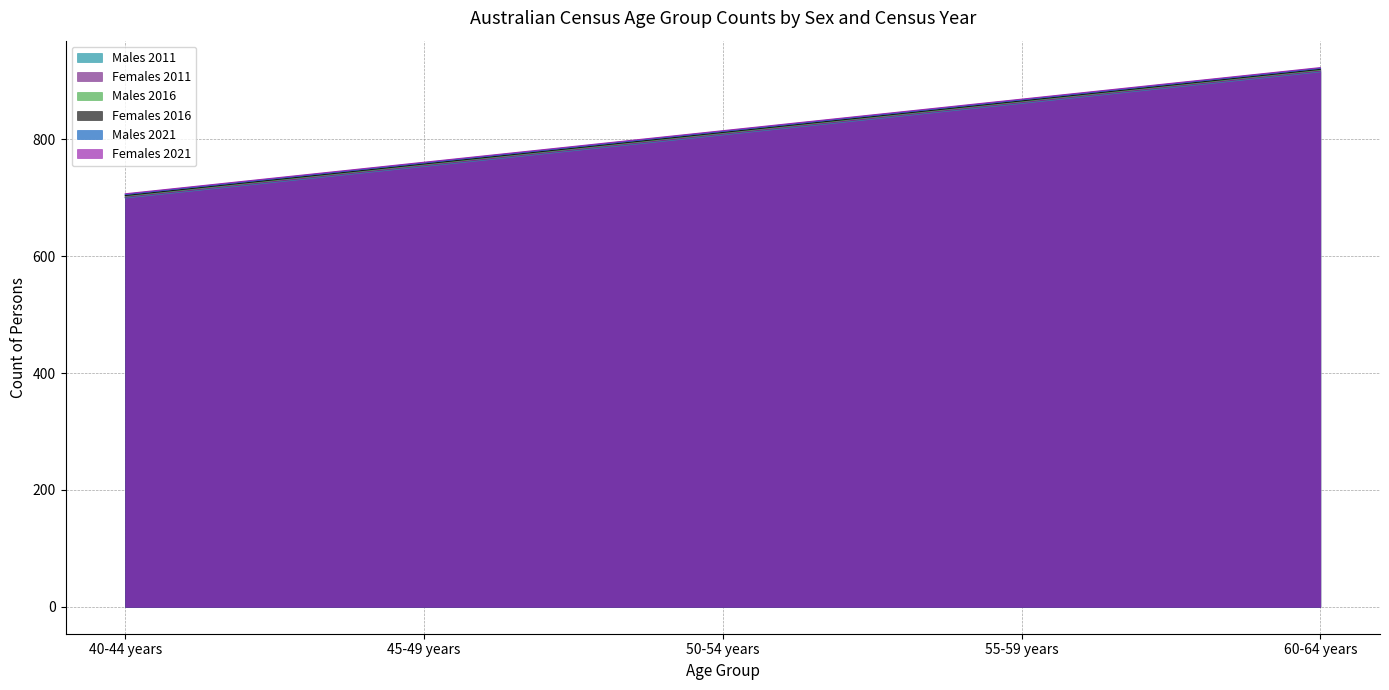

Reading left to right, transcribe all the data shown in this chart.

Males 2011: 40-44 years=700	45-49 years=754	50-54 years=808	55-59 years=862	60-64 years=916
Females 2011: 40-44 years=701	45-49 years=755	50-54 years=809	55-59 years=863	60-64 years=917
Males 2016: 40-44 years=703	45-49 years=757	50-54 years=811	55-59 years=865	60-64 years=919
Females 2016: 40-44 years=704	45-49 years=758	50-54 years=812	55-59 years=866	60-64 years=920
Males 2021: 40-44 years=706	45-49 years=760	50-54 years=814	55-59 years=868	60-64 years=922
Females 2021: 40-44 years=707	45-49 years=761	50-54 years=815	55-59 years=869	60-64 years=923